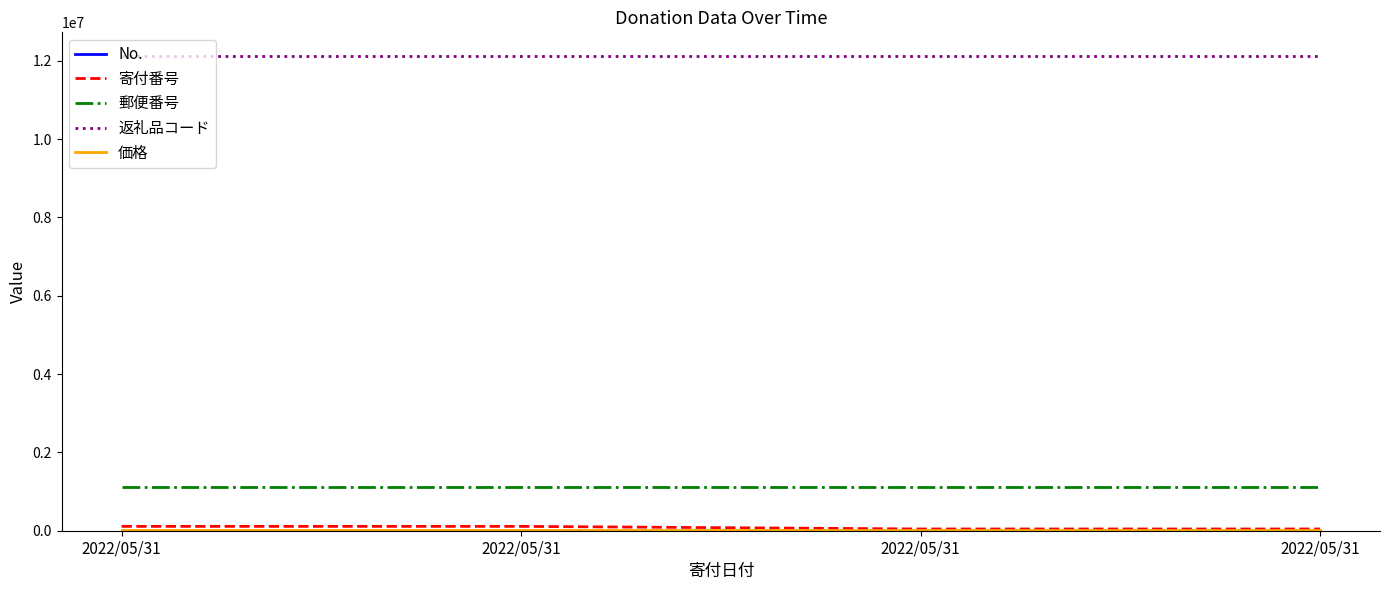

Reading left to right, list all the values displayed in this chart.

No.: 1	2	3	4
寄付番号: 111111	111111	44444	44444
郵便番号: 1110111	1110111	1110111	1110111
返礼品コード: 12121212	12121212	12121212	12121212
価格: 10000	10000	10000	10000